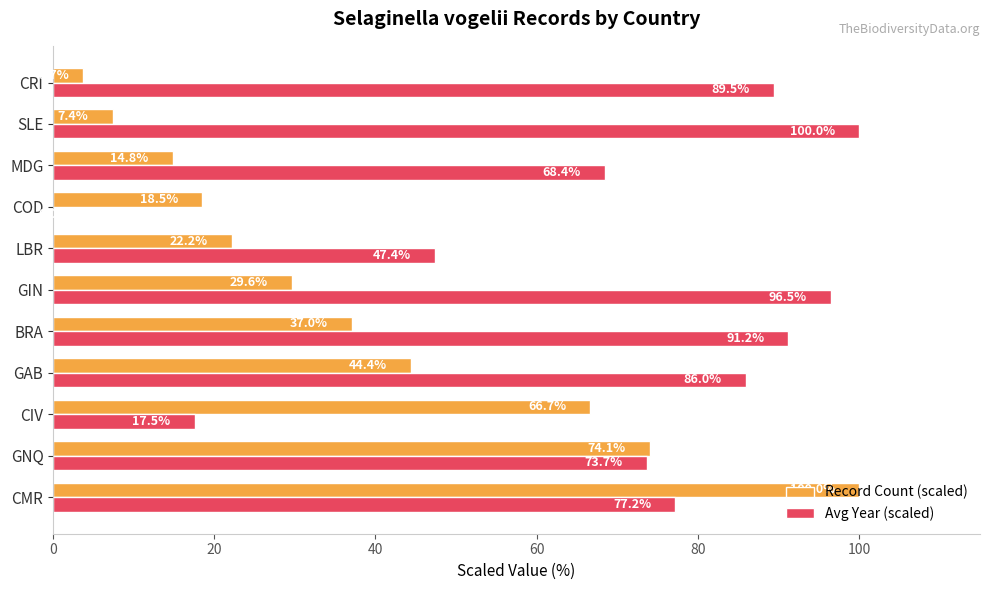

Which category has the highest value in the Record Count (scaled) series?

CMR